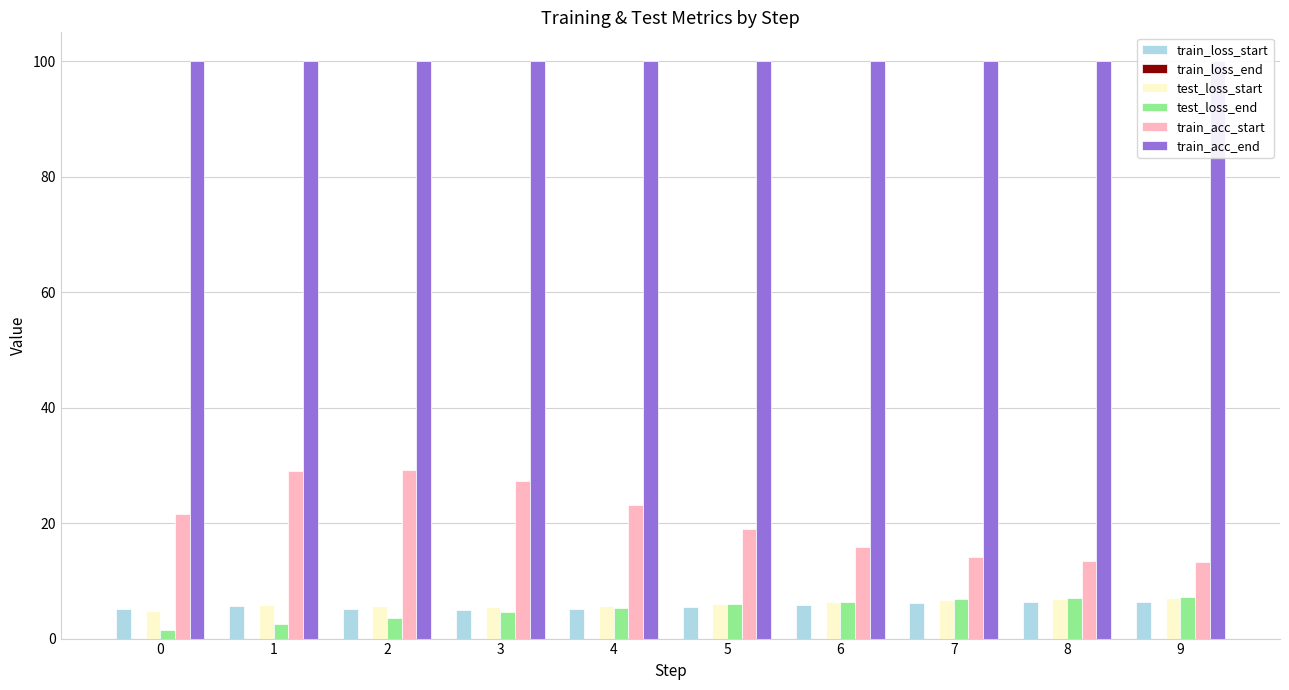

What is the lowest value of the train_acc_start series?

13.2